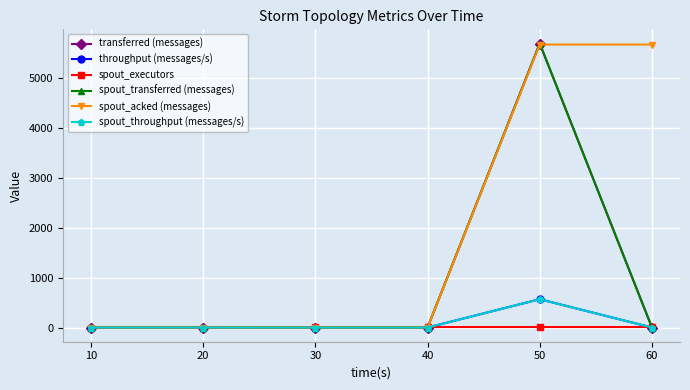

True or false: transferred (messages) and spout_transferred (messages) intersect in this chart.

False